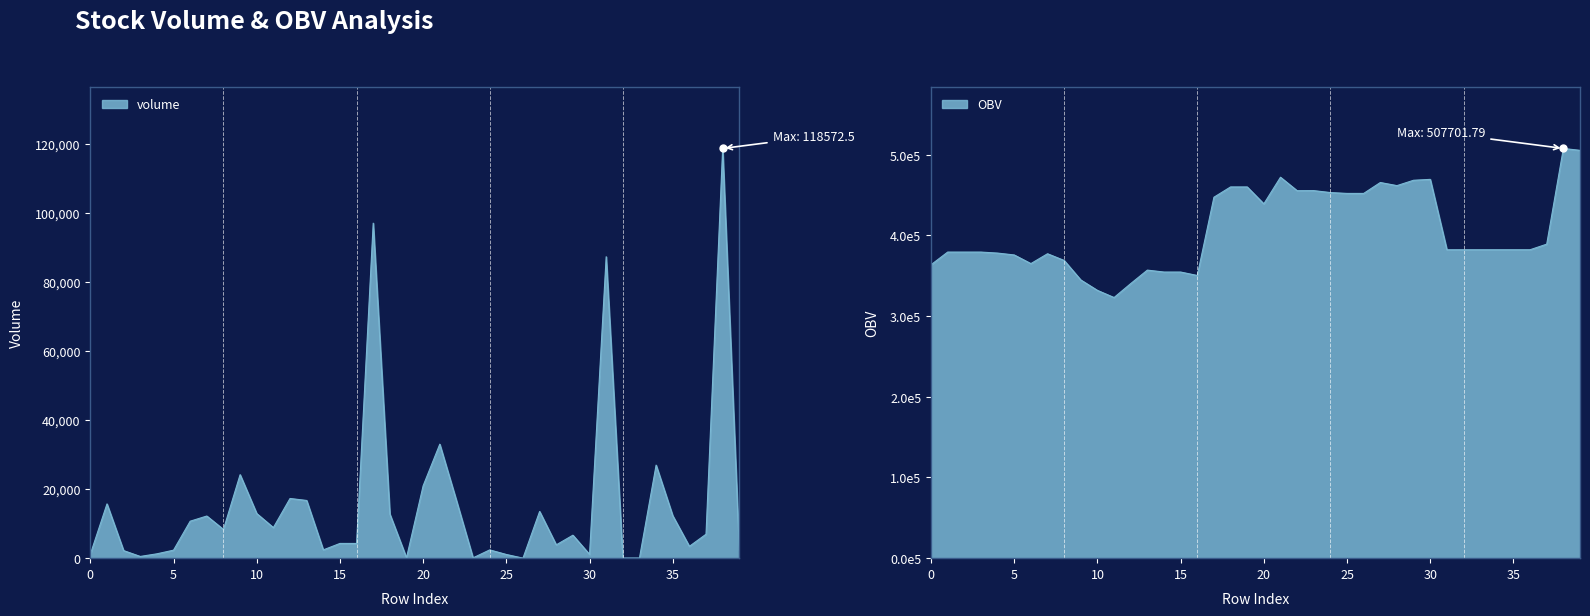

Does the chart have visible grid lines?

No